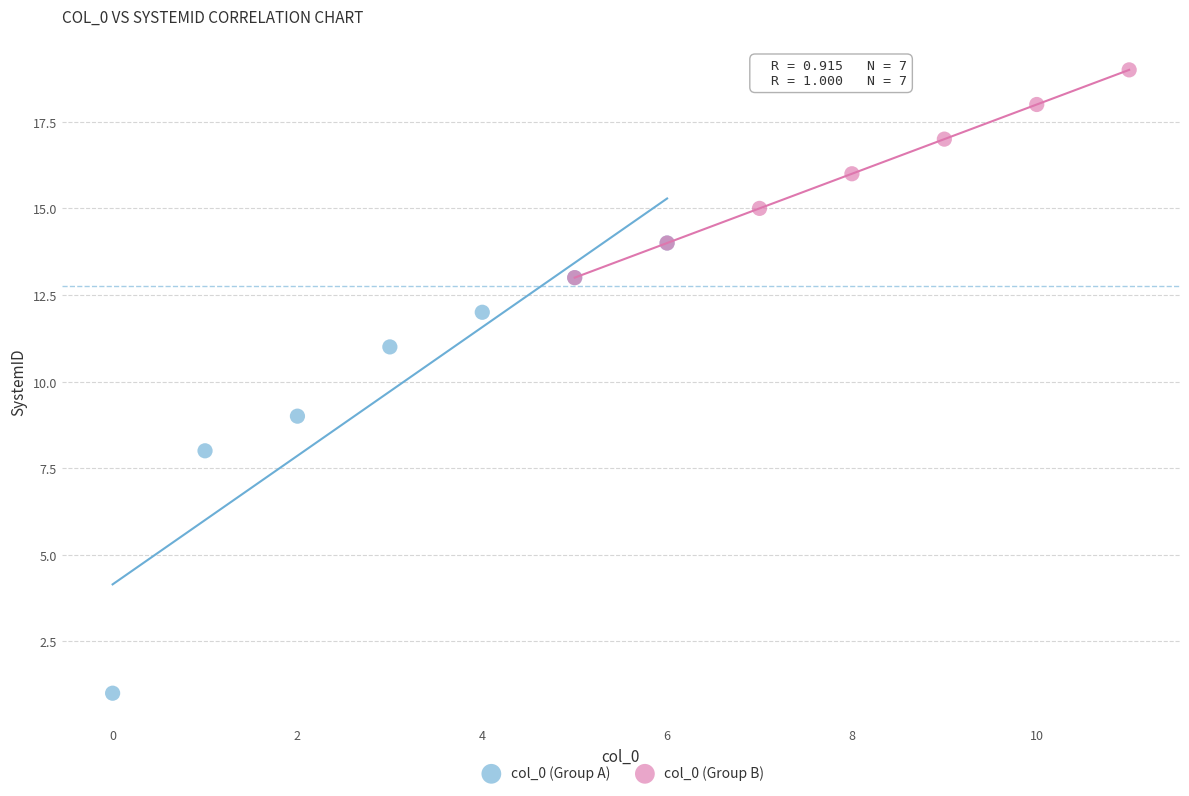

Which series contains the lowest Y value?

col_0 (Group A)